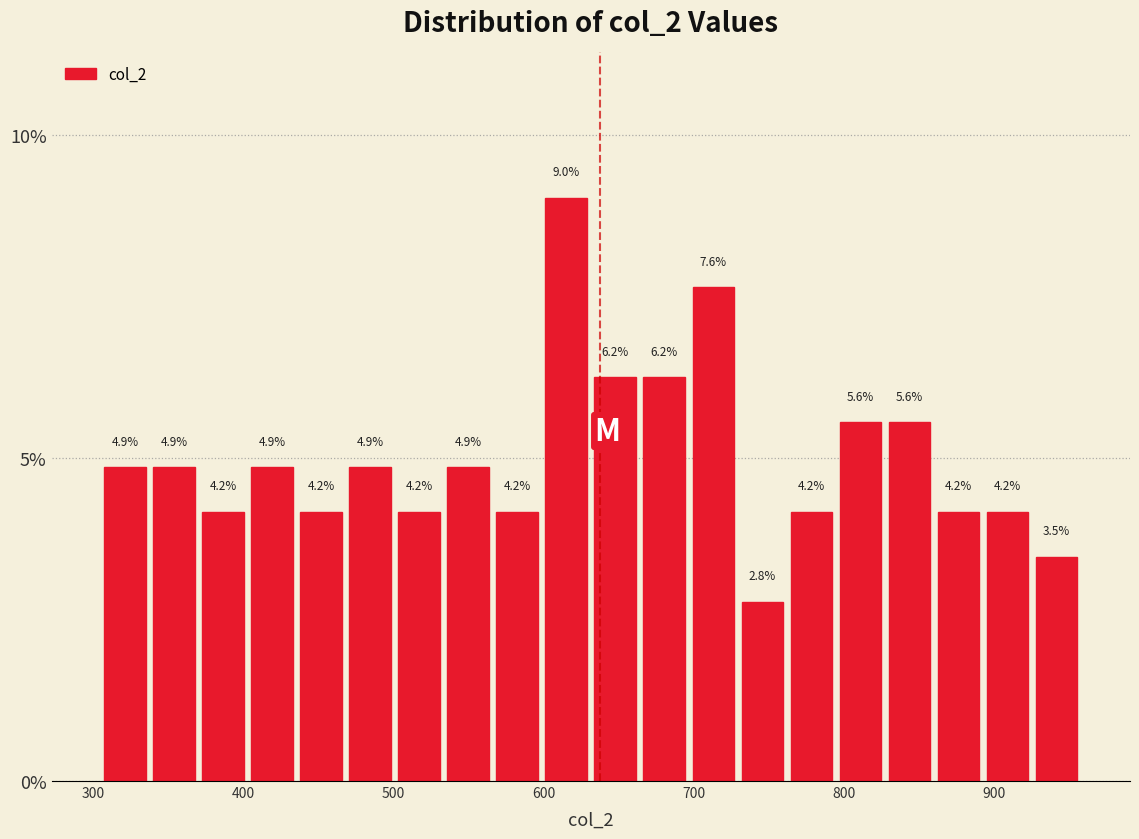

Around what value on the x-axis is the tallest bar? Give the approximate position of its centre, as read against the axis.

620